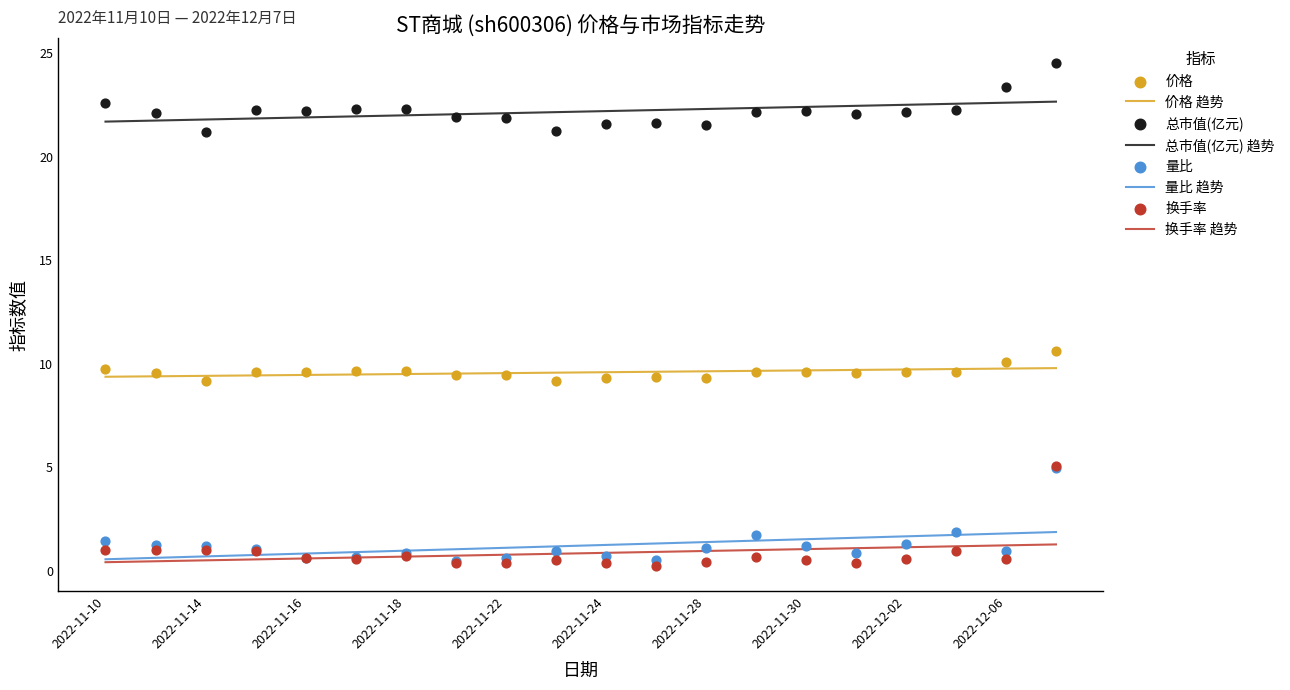

Which series reaches the minimum Y coordinate?

换手率